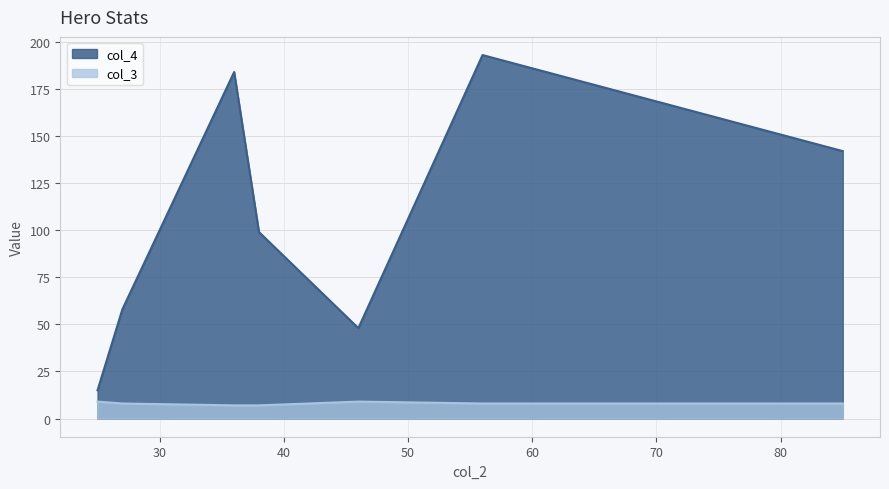

What are all the series names shown in the legend?

col_4, col_3